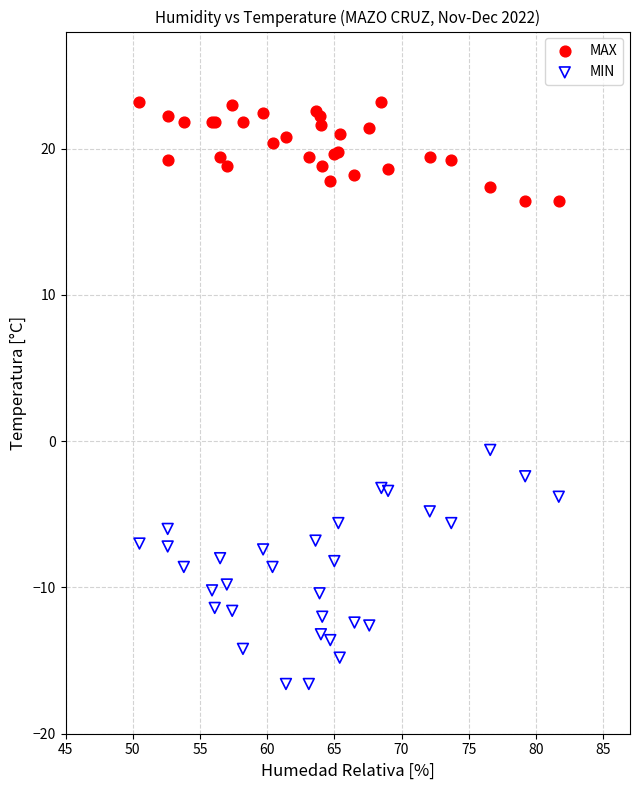

What is the X range (max minus min) for the scatter plot?

31.2